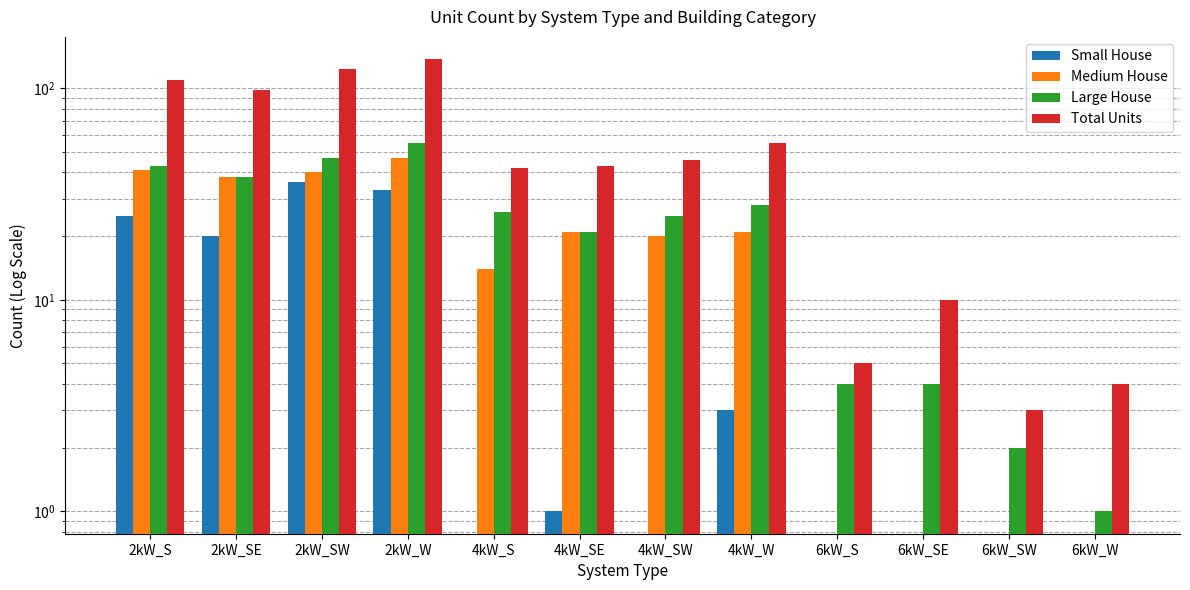

How many bars are there in each group?

4